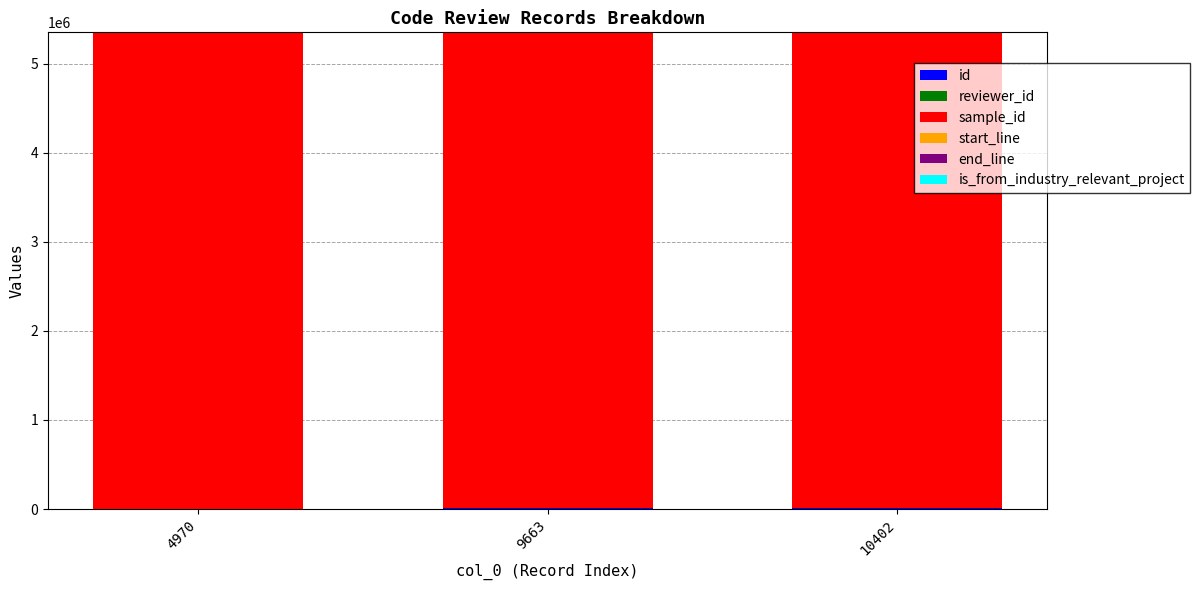

Between 9663 and 4970, which is larger?

9663